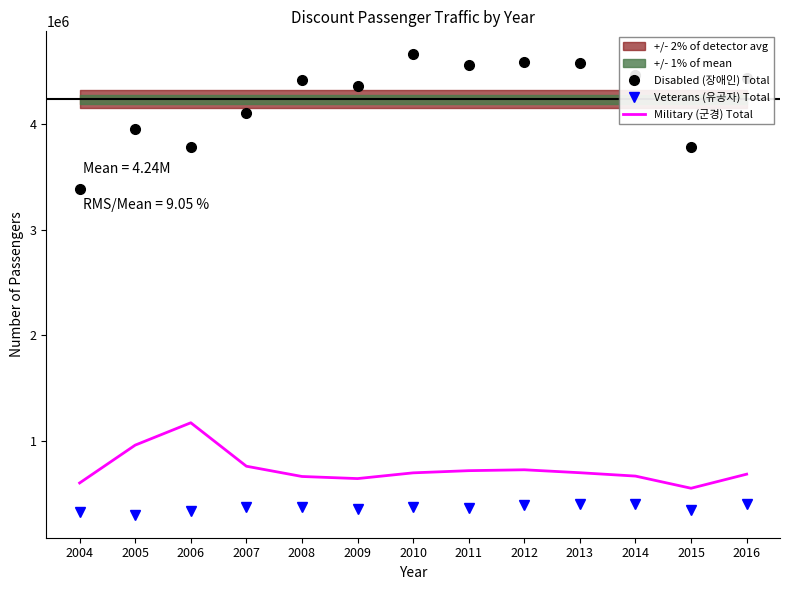

Where is the first local maximum for Veterans (유공자) Total?

2008